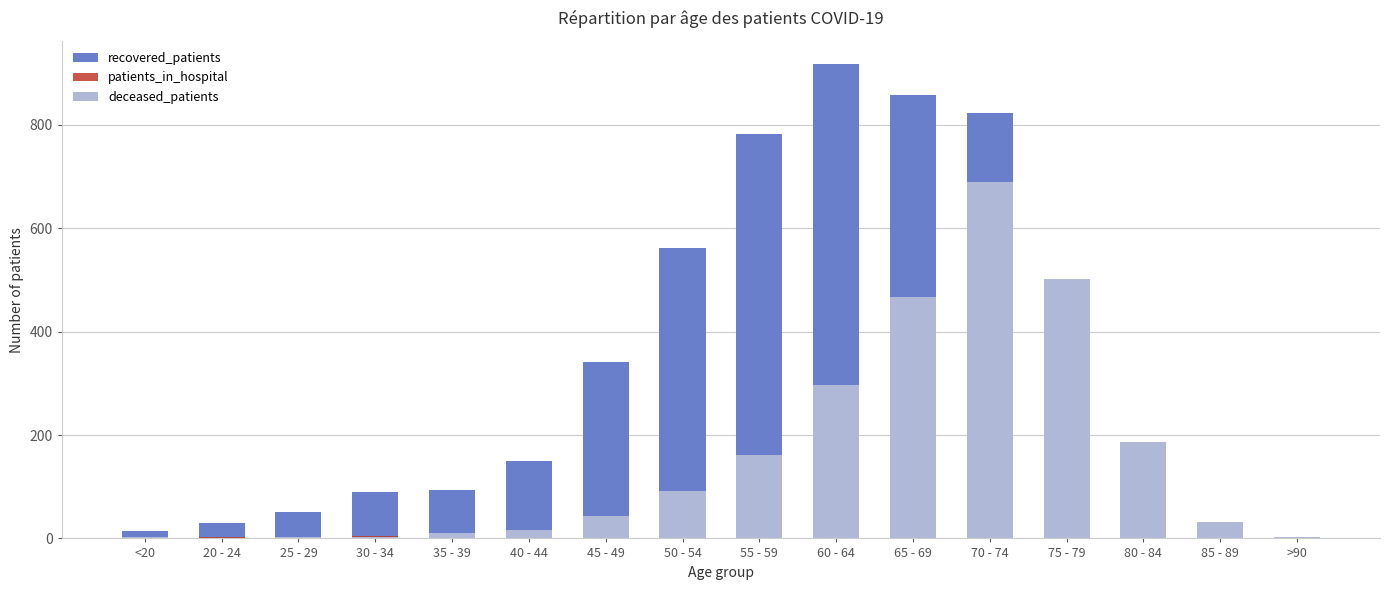

The deceased_patients series shows 187 at 80 - 84. True or false?

True